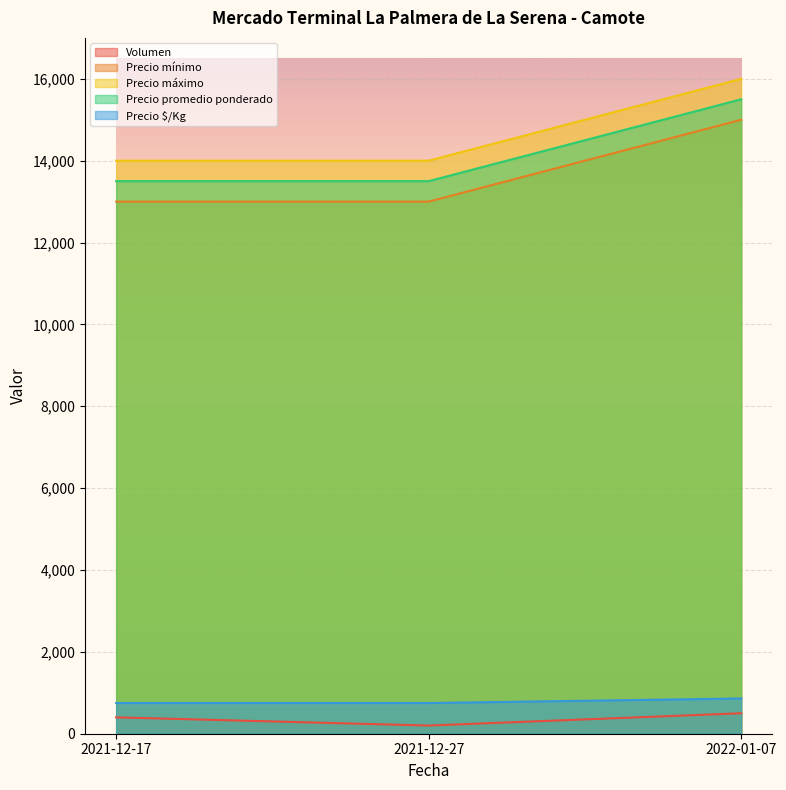

What is the spread (max minus min) of values at 2021-12-27?

13800